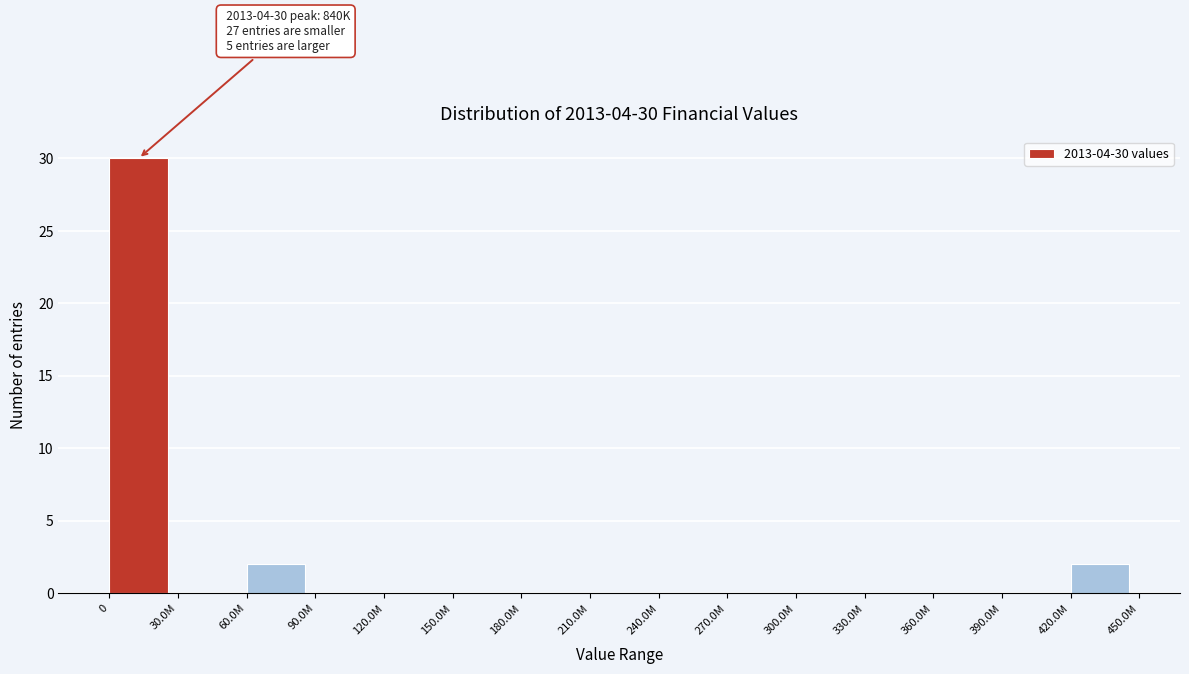

Reading left to right, transcribe all the data shown in this chart.

0=30	30.0M=0	60.0M=2	90.0M=0	120.0M=0	150.0M=0	180.0M=0	210.0M=0	240.0M=0	270.0M=0	300.0M=0	330.0M=0	360.0M=0	390.0M=0	420.0M=2